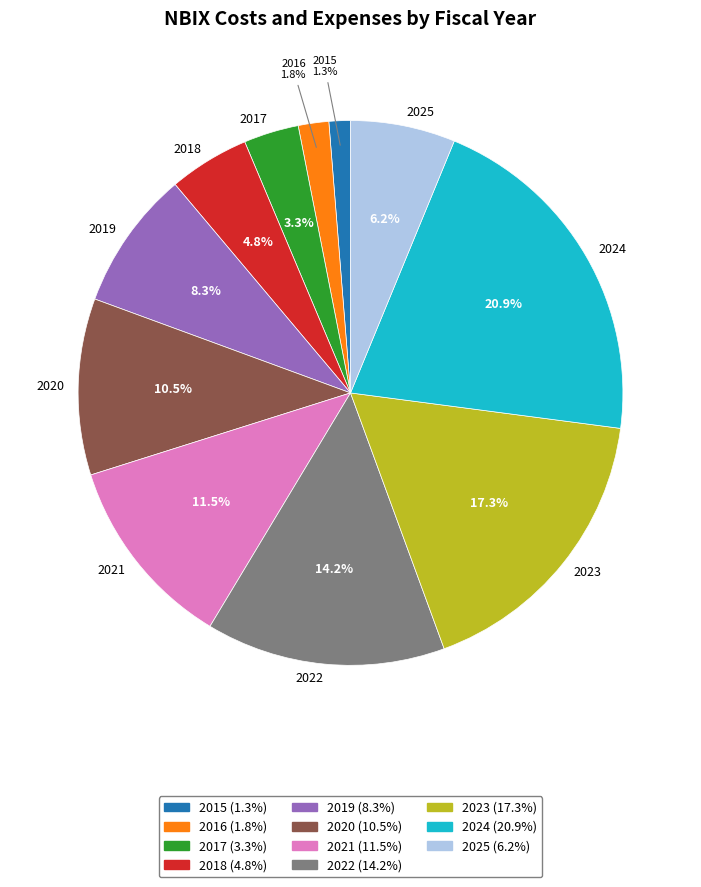

True or false: 2016 accounts for 2% of the total.

True